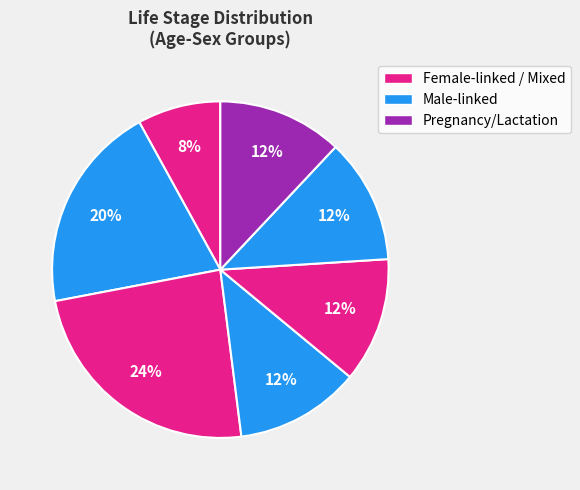

How many slices are in this pie chart?

7